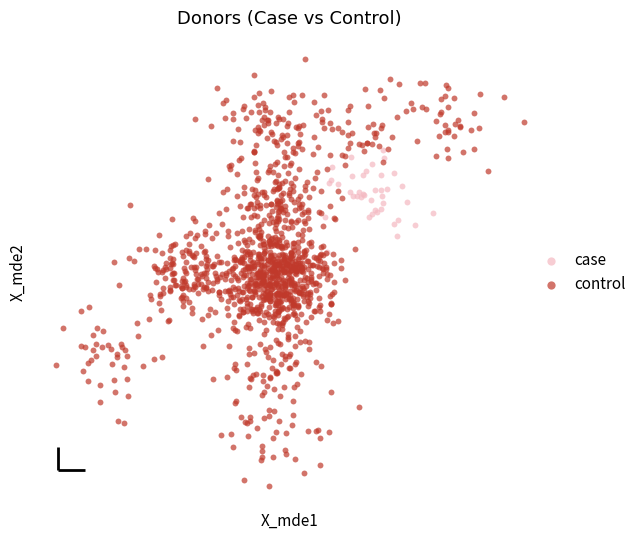

What are all the series names shown in the legend?

case, control